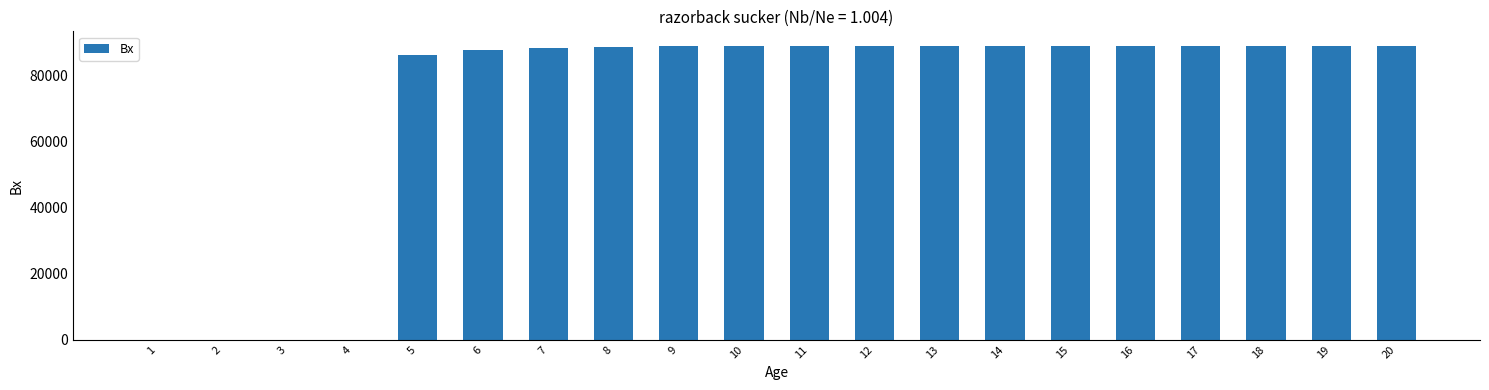

Approximately how many times larger is the value at 11 compared to 6?

1.0